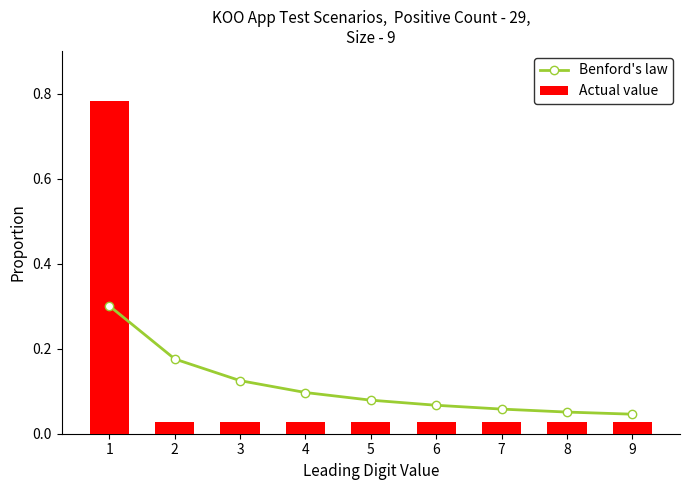

Are the bars horizontal?

No